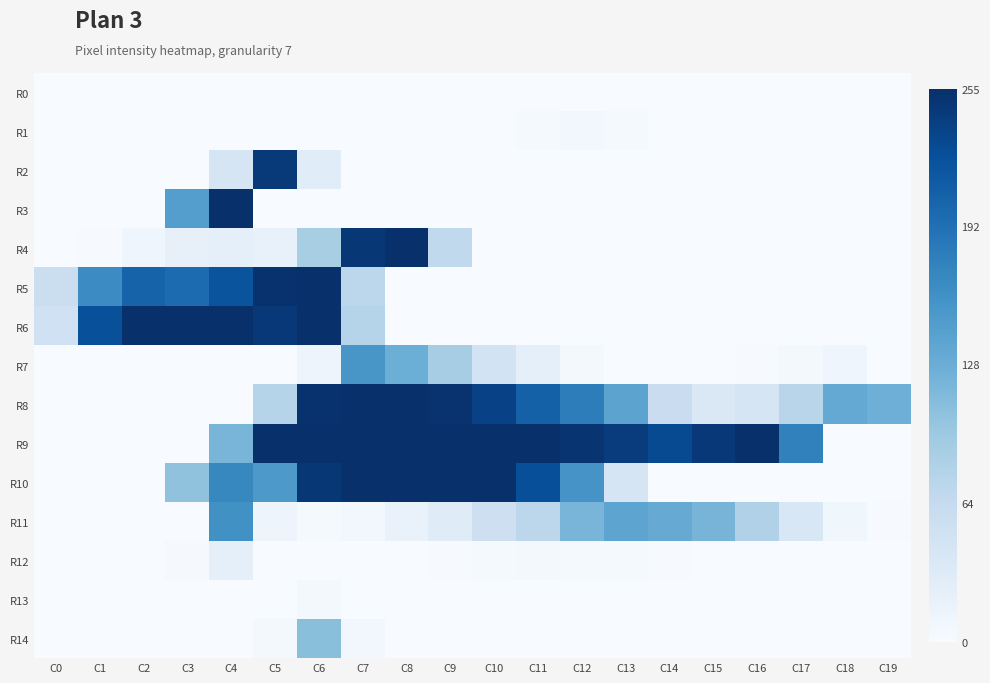

Reading right to left, list all the values displayed in this chart.

R0: C19=0	C18=0	C17=0	C16=0	C15=0	C14=0	C13=0	C12=0	C11=0	C10=0	C9=0	C8=0	C7=0	C6=0	C5=0	C4=0	C3=0	C2=0	C1=0	C0=0
R1: C19=0	C18=0	C17=0	C16=0	C15=0	C14=0	C13=3	C12=7	C11=3	C10=0	C9=0	C8=0	C7=0	C6=0	C5=0	C4=0	C3=0	C2=0	C1=0	C0=0
R2: C19=0	C18=0	C17=0	C16=0	C15=0	C14=0	C13=0	C12=0	C11=0	C10=0	C9=0	C8=0	C7=0	C6=29	C5=245	C4=43	C3=0	C2=0	C1=0	C0=0
R3: C19=0	C18=0	C17=0	C16=0	C15=0	C14=0	C13=0	C12=0	C11=0	C10=0	C9=0	C8=0	C7=0	C6=0	C5=0	C4=255	C3=145	C2=0	C1=0	C0=0
R4: C19=0	C18=0	C17=0	C16=0	C15=0	C14=0	C13=0	C12=0	C11=0	C10=0	C9=67	C8=255	C7=248	C6=87	C5=18	C4=23	C3=20	C2=10	C1=1	C0=0
R5: C19=0	C18=0	C17=0	C16=0	C15=0	C14=0	C13=0	C12=0	C11=0	C10=0	C9=0	C8=0	C7=71	C6=255	C5=253	C4=220	C3=197	C2=205	C1=165	C0=56
R6: C19=0	C18=0	C17=0	C16=0	C15=0	C14=0	C13=0	C12=0	C11=0	C10=0	C9=0	C8=0	C7=77	C6=254	C5=247	C4=255	C3=255	C2=255	C1=224	C0=51
R7: C19=0	C18=10	C17=5	C16=1	C15=0	C14=0	C13=0	C12=4	C11=22	C10=47	C9=89	C8=127	C7=154	C6=12	C5=0	C4=0	C3=0	C2=0	C1=0	C0=0
R8: C19=126	C18=133	C17=74	C16=42	C15=37	C14=58	C13=139	C12=179	C11=207	C10=238	C9=252	C8=255	C7=255	C6=253	C5=76	C4=0	C3=0	C2=0	C1=0	C0=0
R9: C19=0	C18=0	C17=175	C16=255	C15=247	C14=229	C13=243	C12=250	C11=255	C10=255	C9=255	C8=255	C7=255	C6=255	C5=255	C4=119	C3=0	C2=0	C1=0	C0=0
R10: C19=0	C18=0	C17=0	C16=0	C15=0	C14=0	C13=43	C12=156	C11=225	C10=255	C9=255	C8=255	C7=255	C6=248	C5=151	C4=169	C3=104	C2=0	C1=0	C0=0
R11: C19=1	C18=9	C17=39	C16=81	C15=120	C14=131	C13=138	C12=119	C11=71	C10=54	C9=30	C8=17	C7=6	C6=3	C5=12	C4=160	C3=0	C2=0	C1=0	C0=0
R12: C19=0	C18=0	C17=0	C16=0	C15=0	C14=1	C13=3	C12=3	C11=4	C10=3	C9=1	C8=0	C7=0	C6=0	C5=0	C4=23	C3=2	C2=0	C1=0	C0=0
R13: C19=0	C18=0	C17=0	C16=0	C15=0	C14=0	C13=0	C12=0	C11=0	C10=0	C9=0	C8=0	C7=0	C6=5	C5=0	C4=0	C3=0	C2=0	C1=0	C0=0
R14: C19=0	C18=0	C17=0	C16=0	C15=0	C14=0	C13=0	C12=0	C11=0	C10=0	C9=0	C8=0	C7=6	C6=108	C5=5	C4=0	C3=0	C2=0	C1=0	C0=0